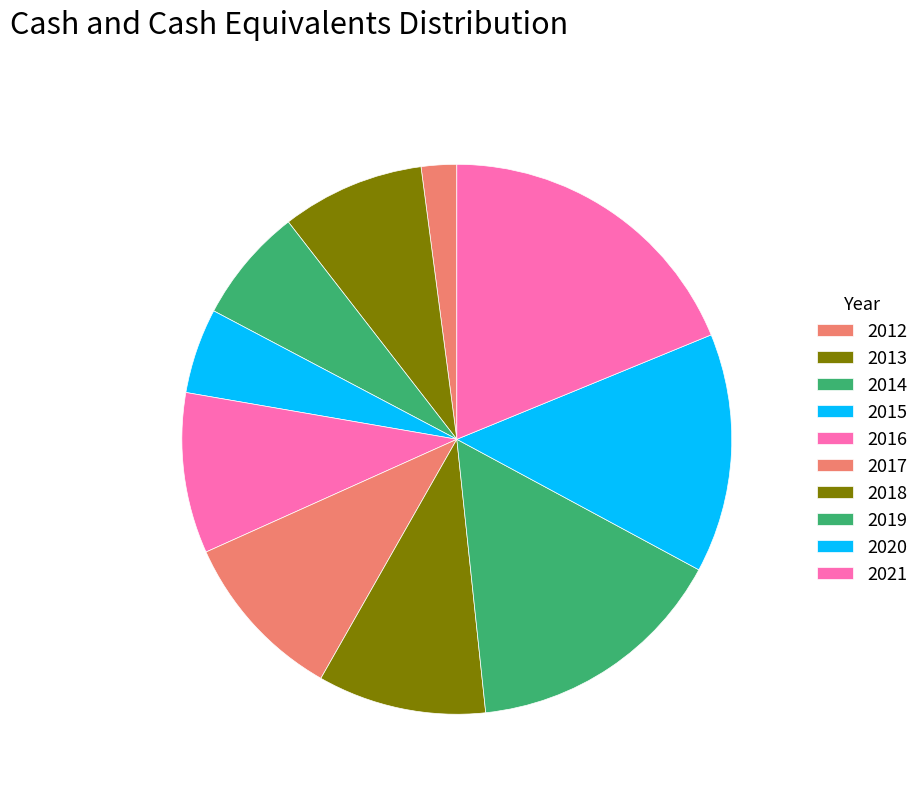

How many slices are in this pie chart?

10